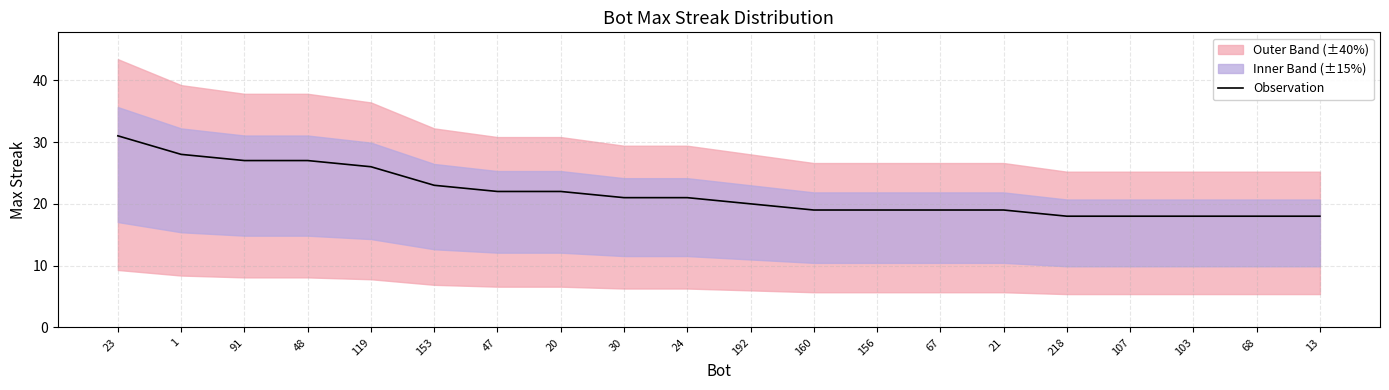

Reading right to left, transcribe all the data shown in this chart.

18	18	18	18	18	19	19	19	19	20	21	21	22	22	23	26	27	27	28	31